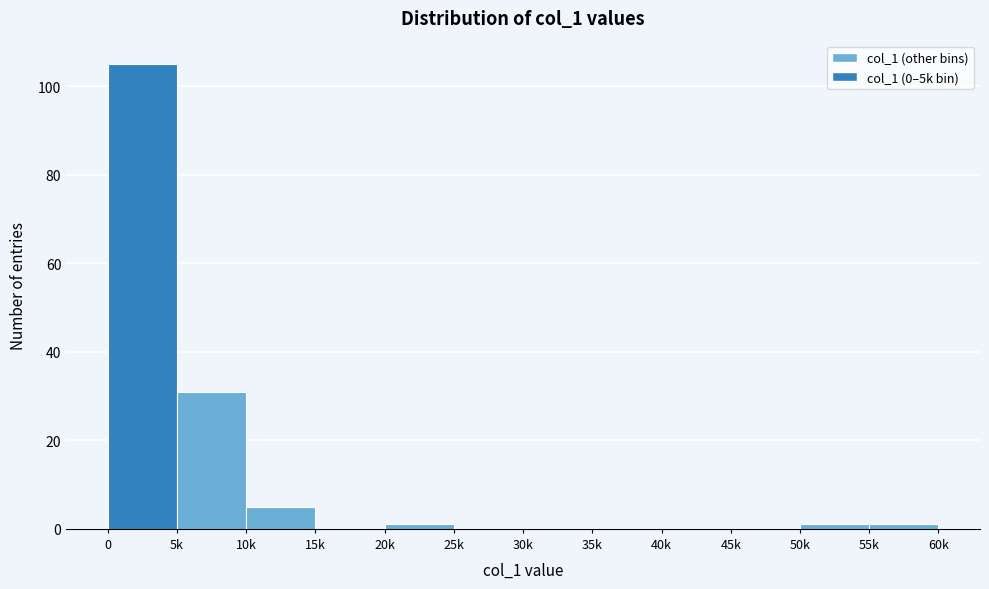

Reading left to right, list all the values displayed in this chart.

0=105	5k=31	10k=5	15k=0	20k=1	25k=0	30k=0	35k=0	40k=0	45k=0	50k=1	55k=1